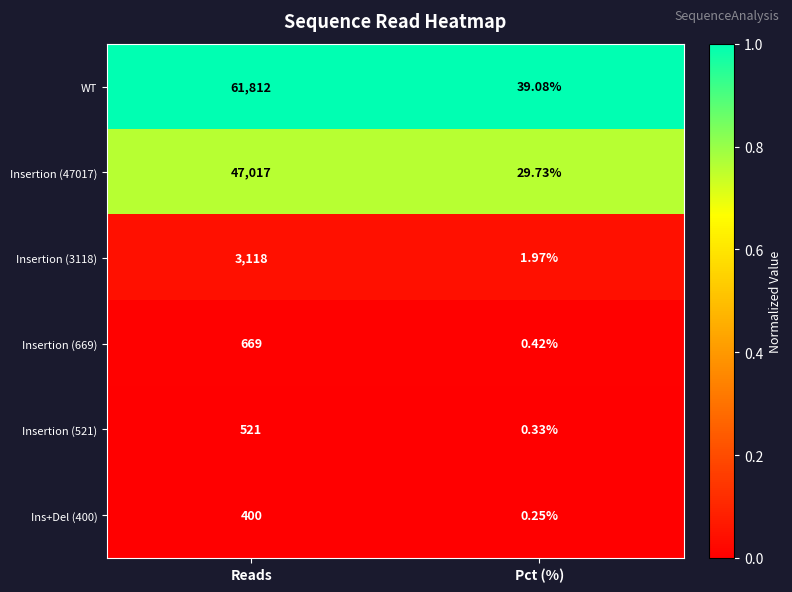

Rank the series at Reads from lowest to highest value.

Ins+Del (400), Insertion (521), Insertion (669), Insertion (3118), Insertion (47017), WT